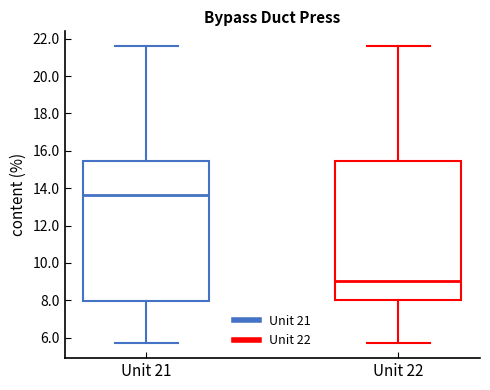

Where does the upper whisker of the box for Unit 21 end on the y-axis? The values are not printed on the chart, so give them approximately, as read against the axis.

21.6